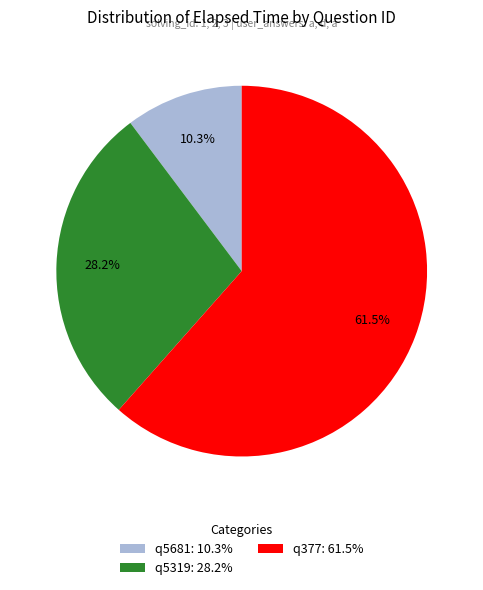

True or false: q5319 accounts for 28% of the total.

True